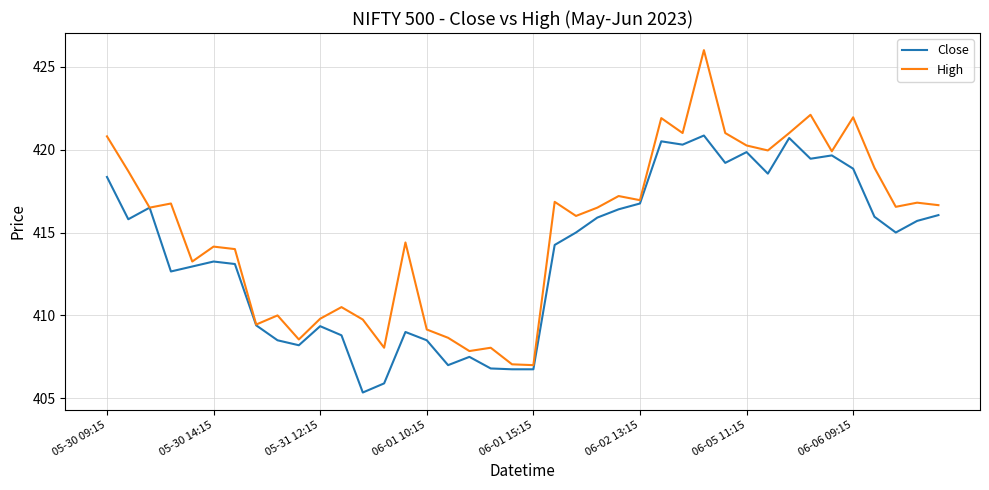

What are all the series names shown in the legend?

Close, High